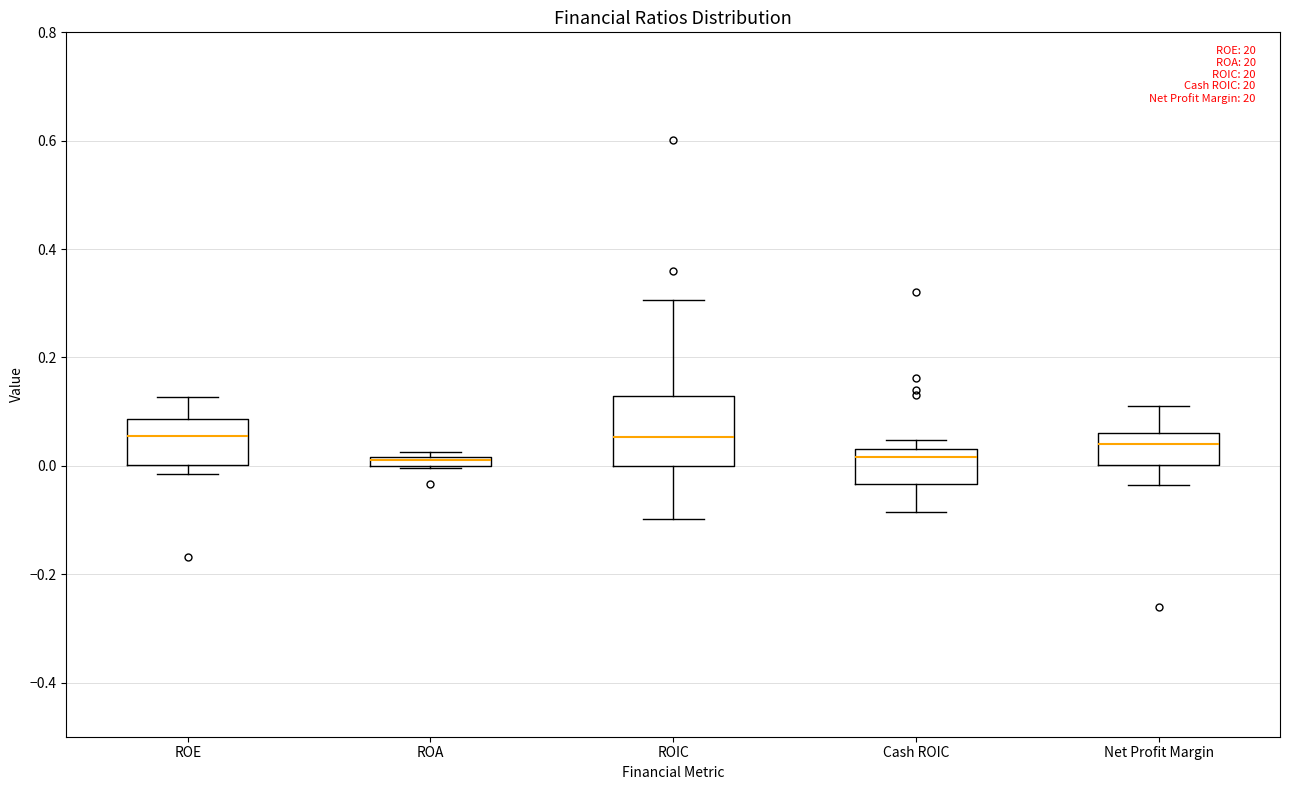

Where does the upper whisker of the box for ROE end on the y-axis? The values are not printed on the chart, so give them approximately, as read against the axis.

0.12